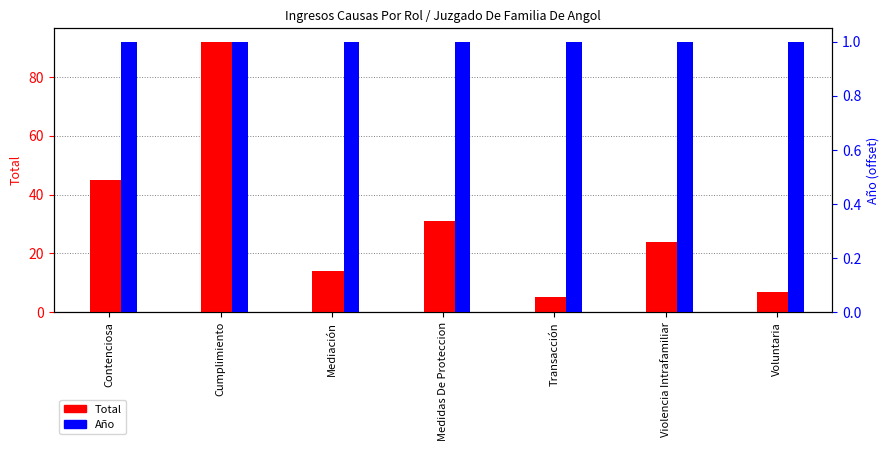

What is the difference between the maximum and second lowest values in the Total series?

85